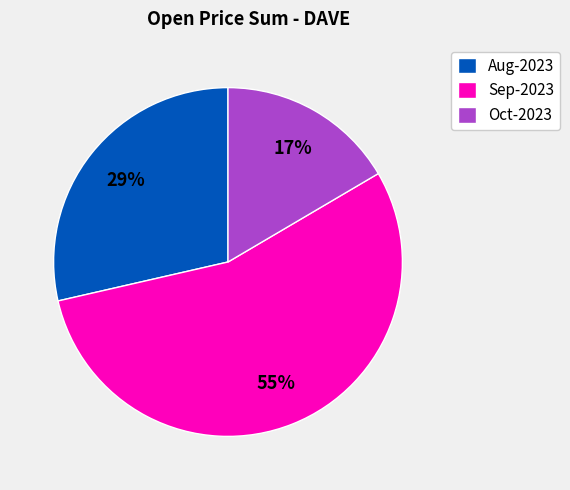

True or false: Oct-2023 accounts for 11% of the total.

False